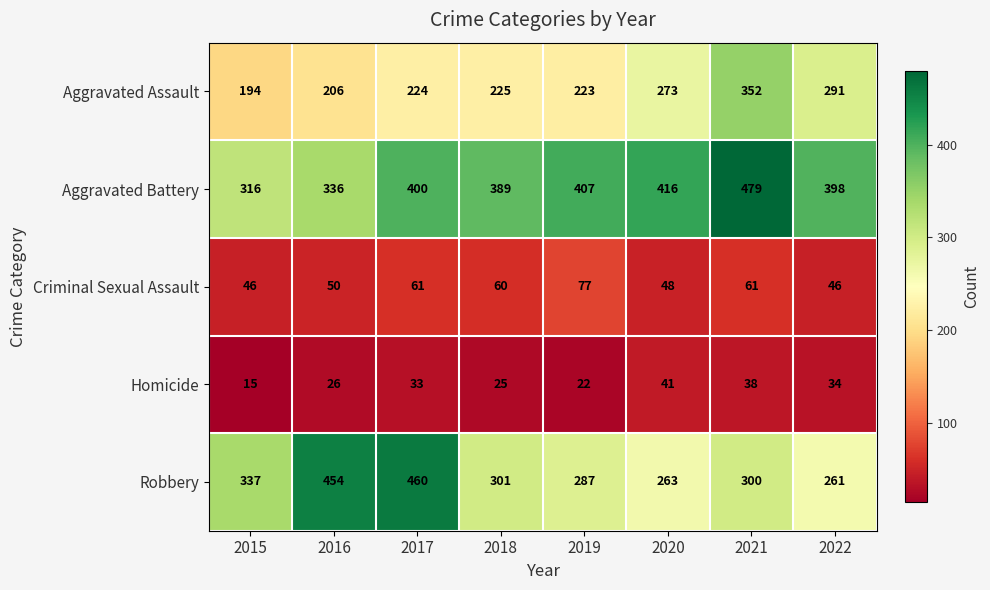

What is the total value across all series at 2017?

1178